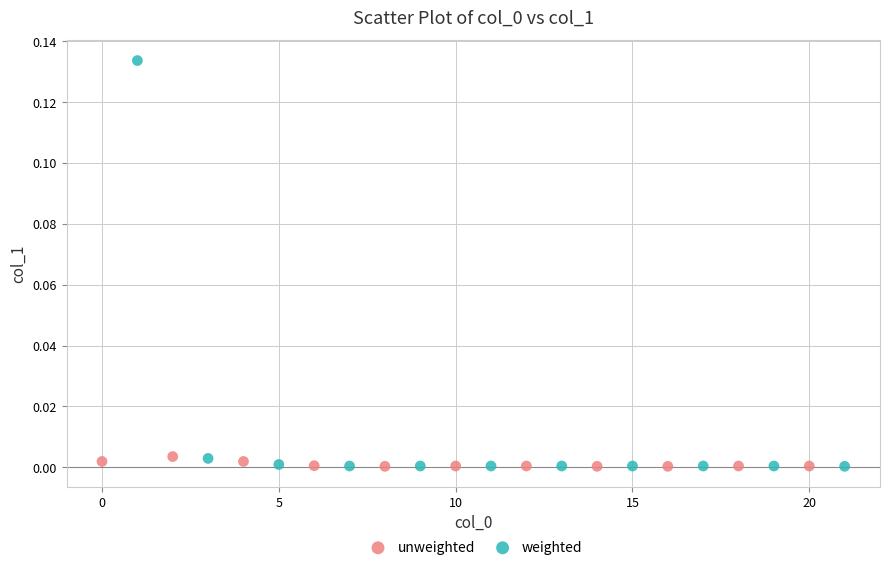

Which series reaches the maximum Y coordinate?

weighted